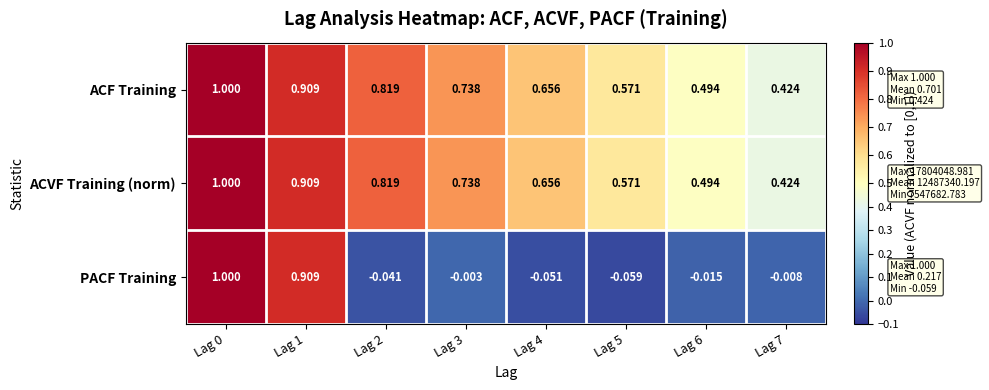

Is the value of ACF Training at Lag 6 greater than the value of ACVF Training (norm) at Lag 0?

No